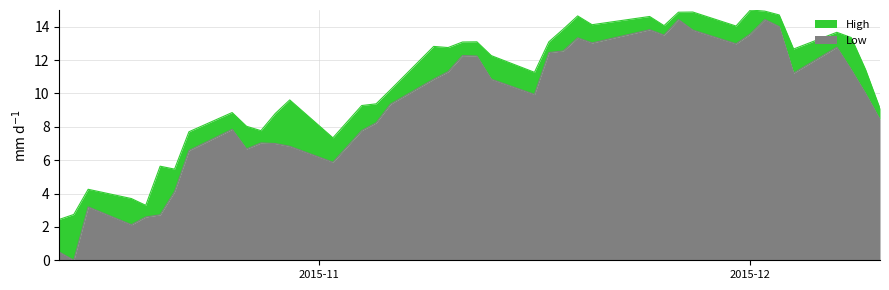

Does the chart display data point markers on the line(s)?

No